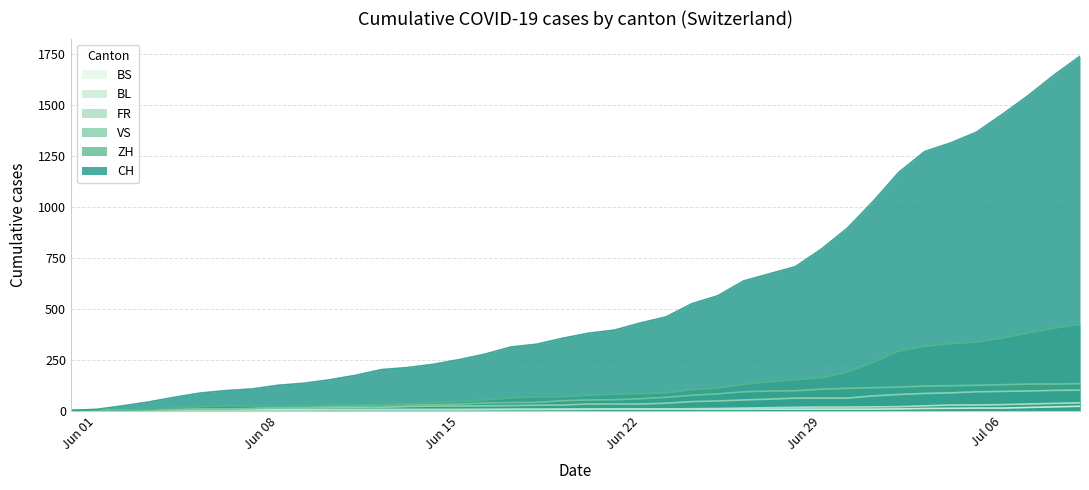

What is the approximate value of CH at Jun 15, to the nearest 10?

250